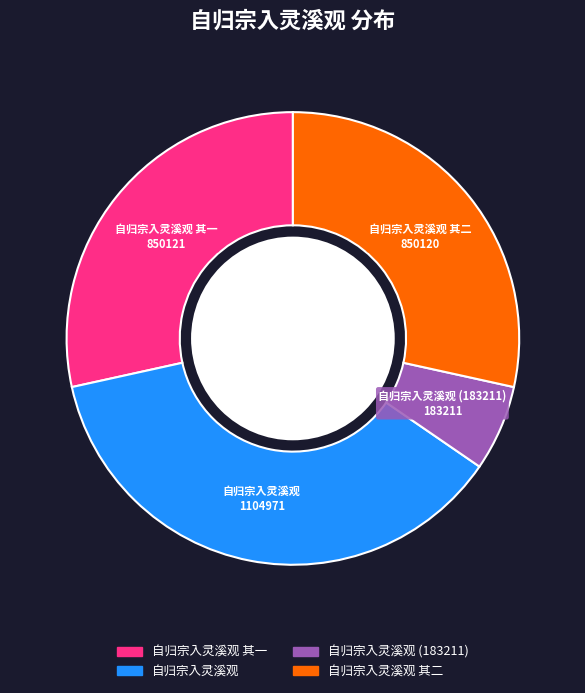

Count the number of slices in the pie.

4